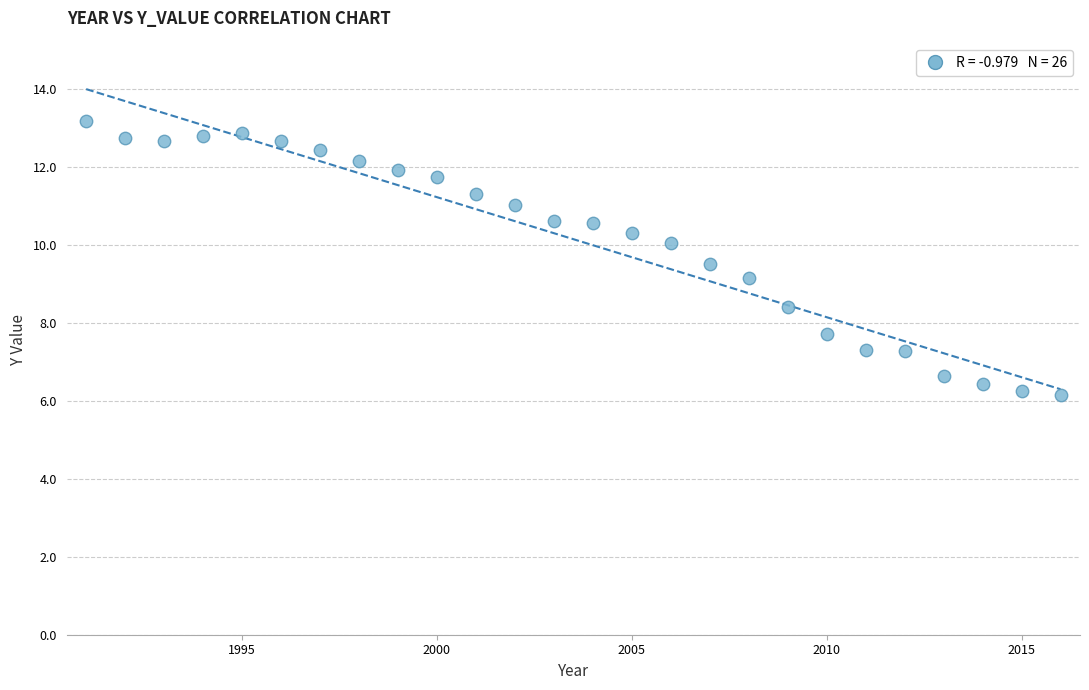

What is the range of Y values (max minus min)?

7.0